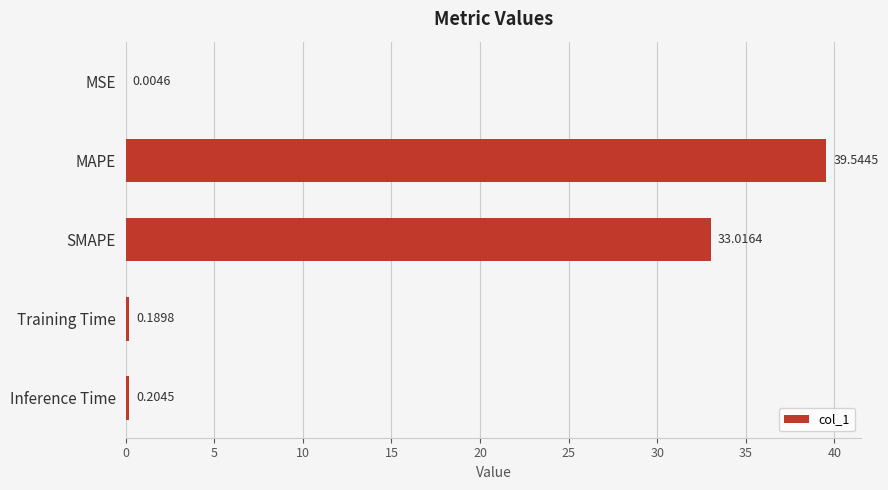

What is the sum of all values?

73.0